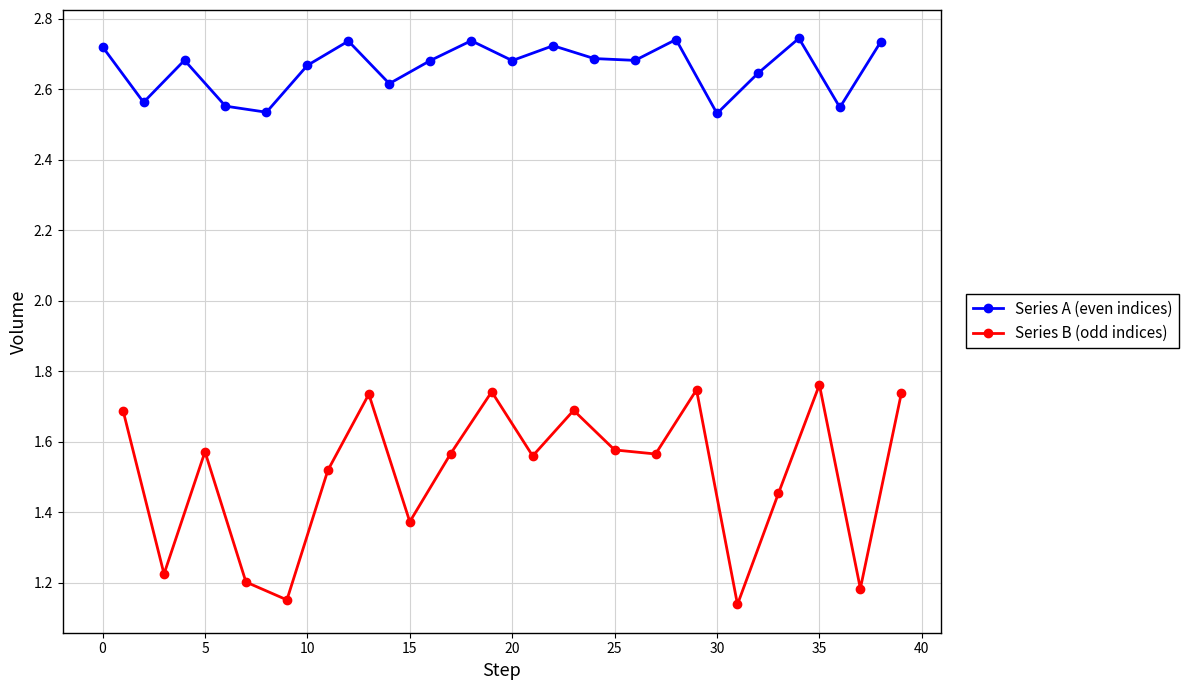

What are all the series names shown in the legend?

Series A (even indices), Series B (odd indices)